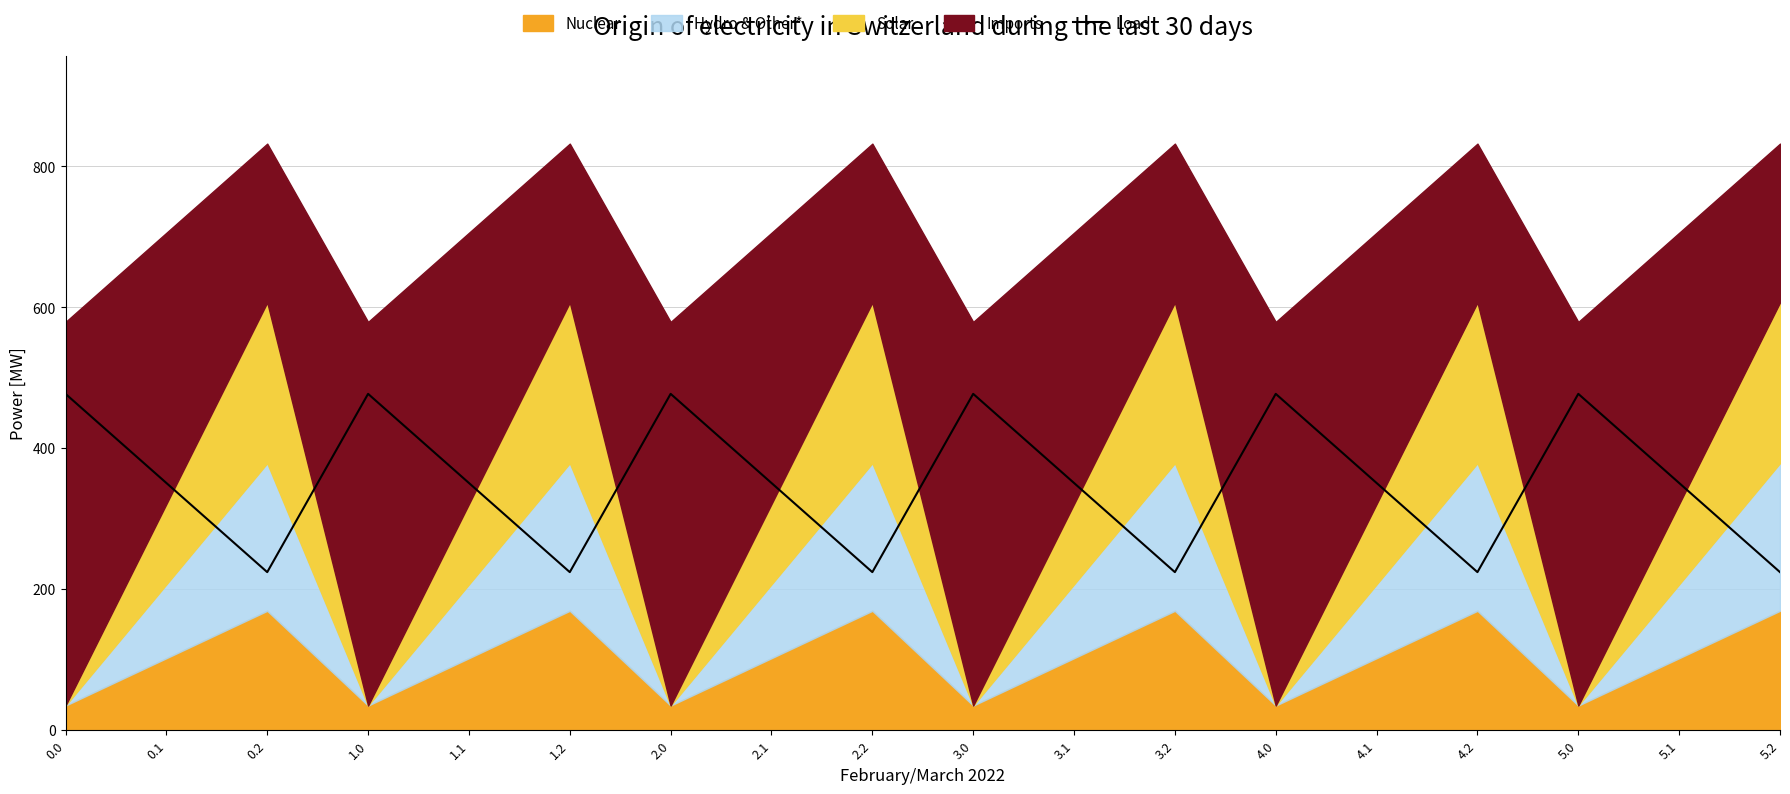

What is the value of the 1st point from the left?

477.2